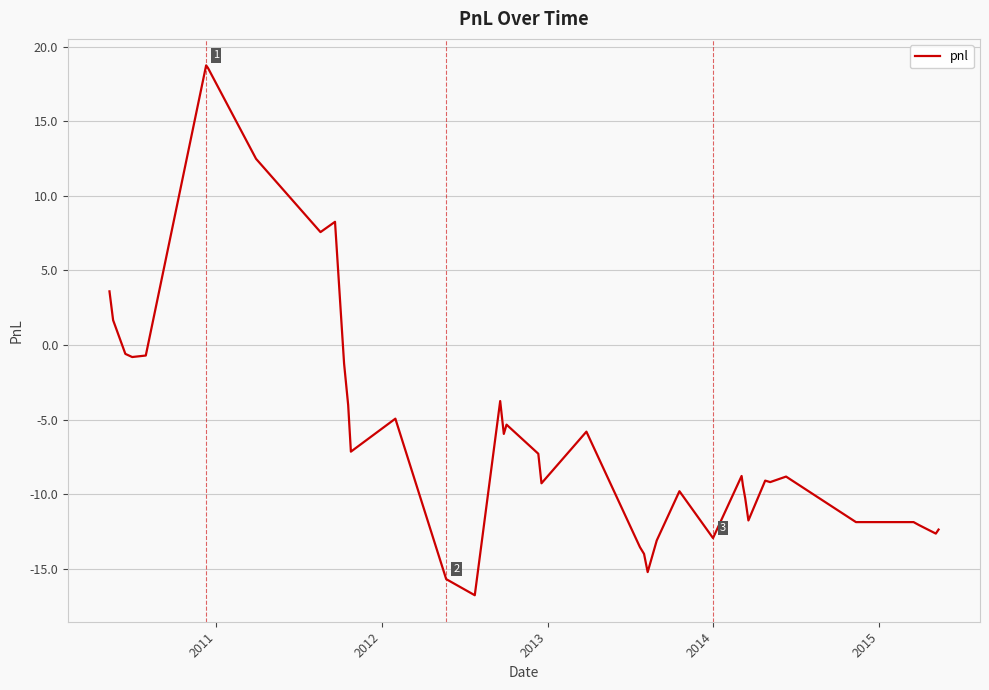

What is the difference between the maximum and minimum values?

35.5